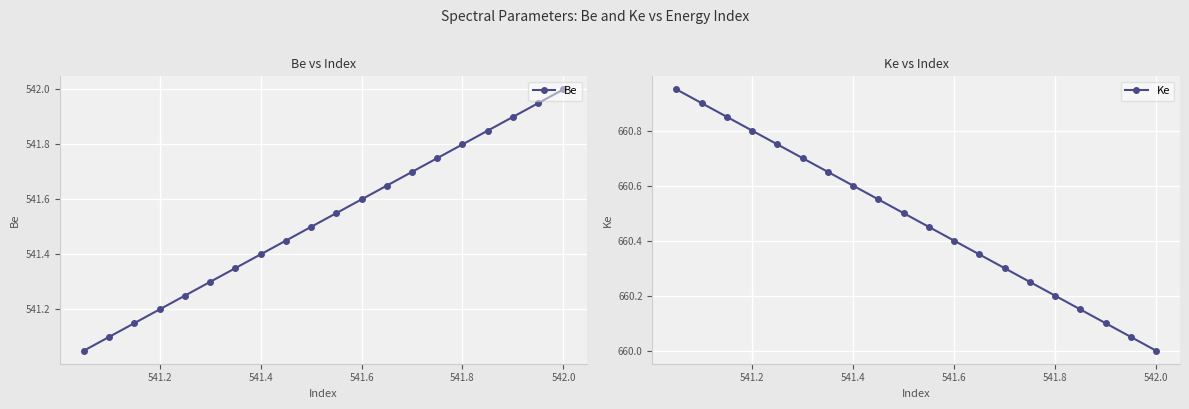

List the series in order of their peak value, lowest first.

Be, Ke